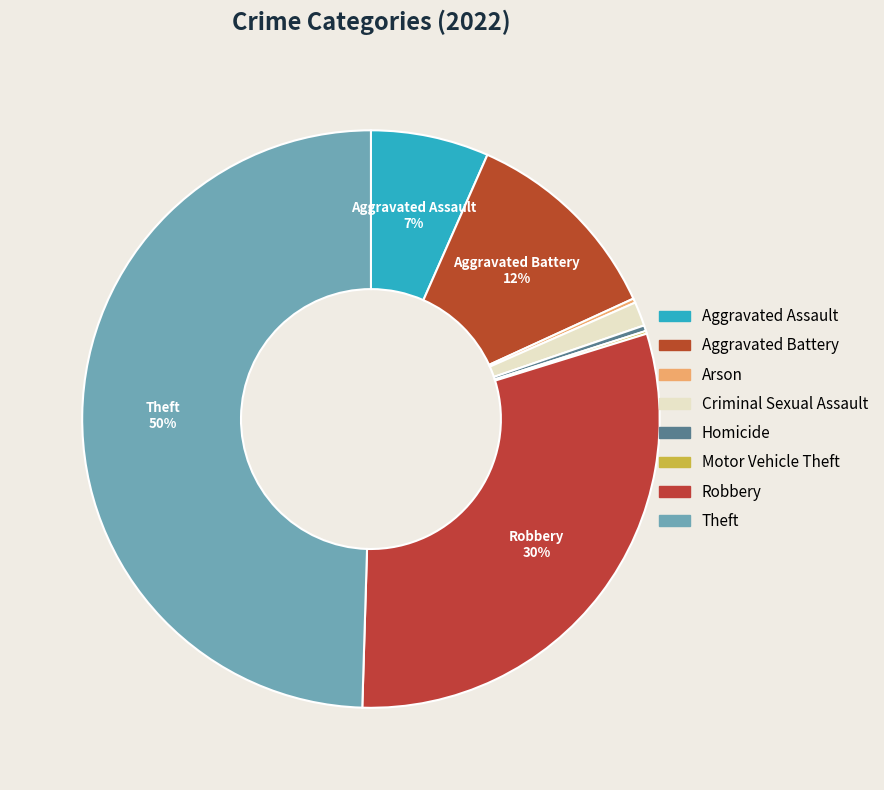

What is the largest slice in the pie chart?

Theft